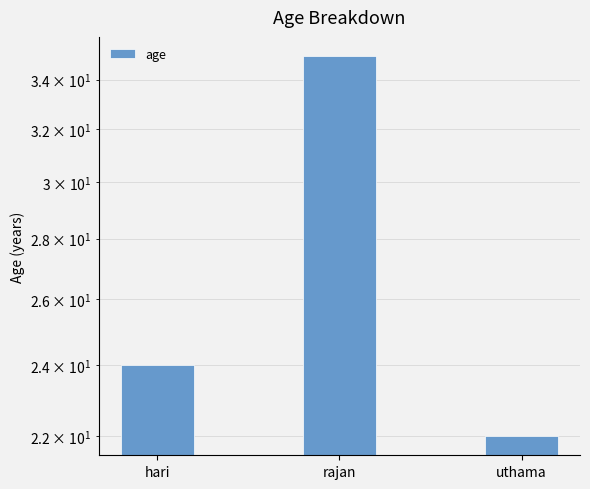

What is the label of the 1st bar from the left?

hari